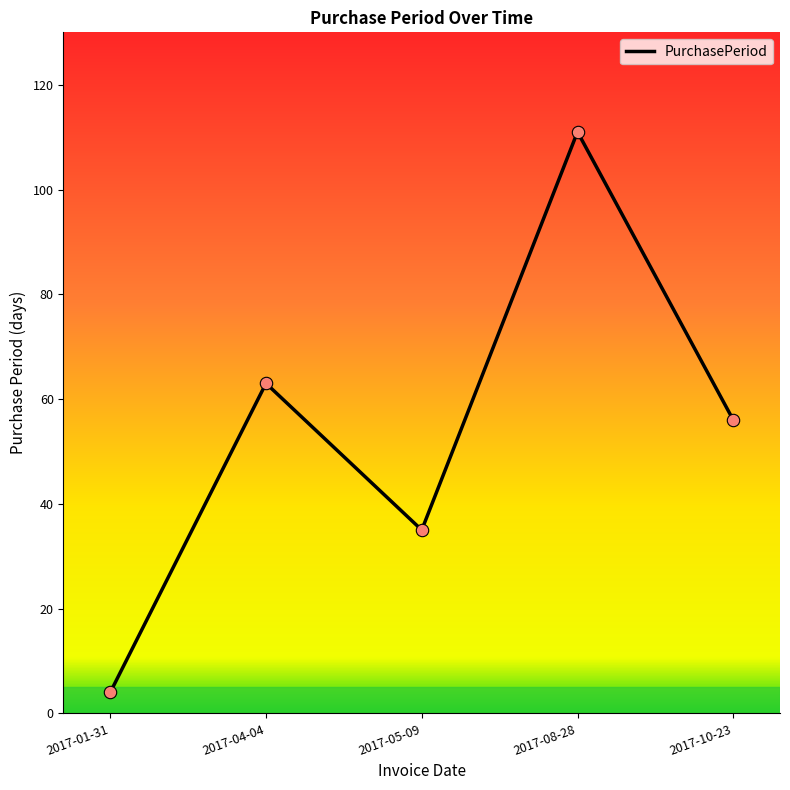

Which has a higher value, 2017-04-04 or 2017-08-28?

2017-08-28